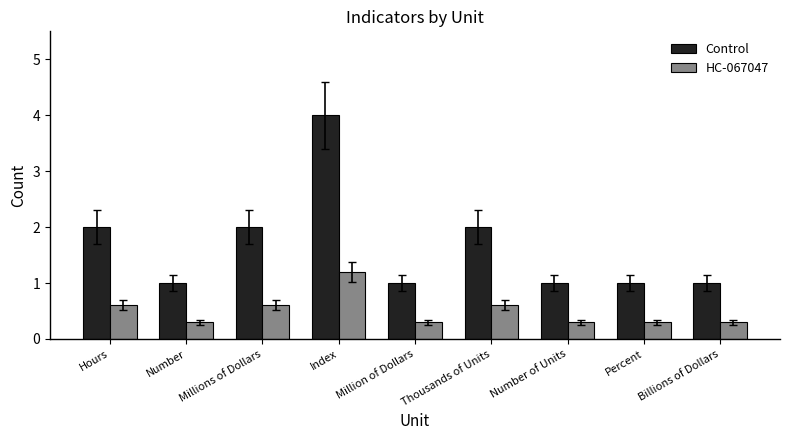

What position from the left is Percent?

8